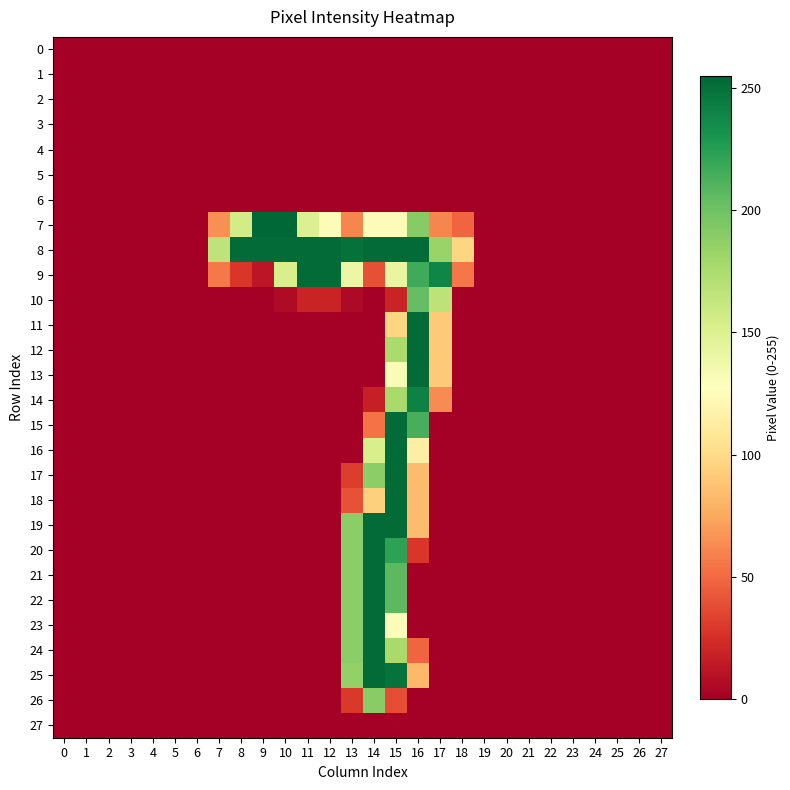

Between 11 and 22, which is larger?

11